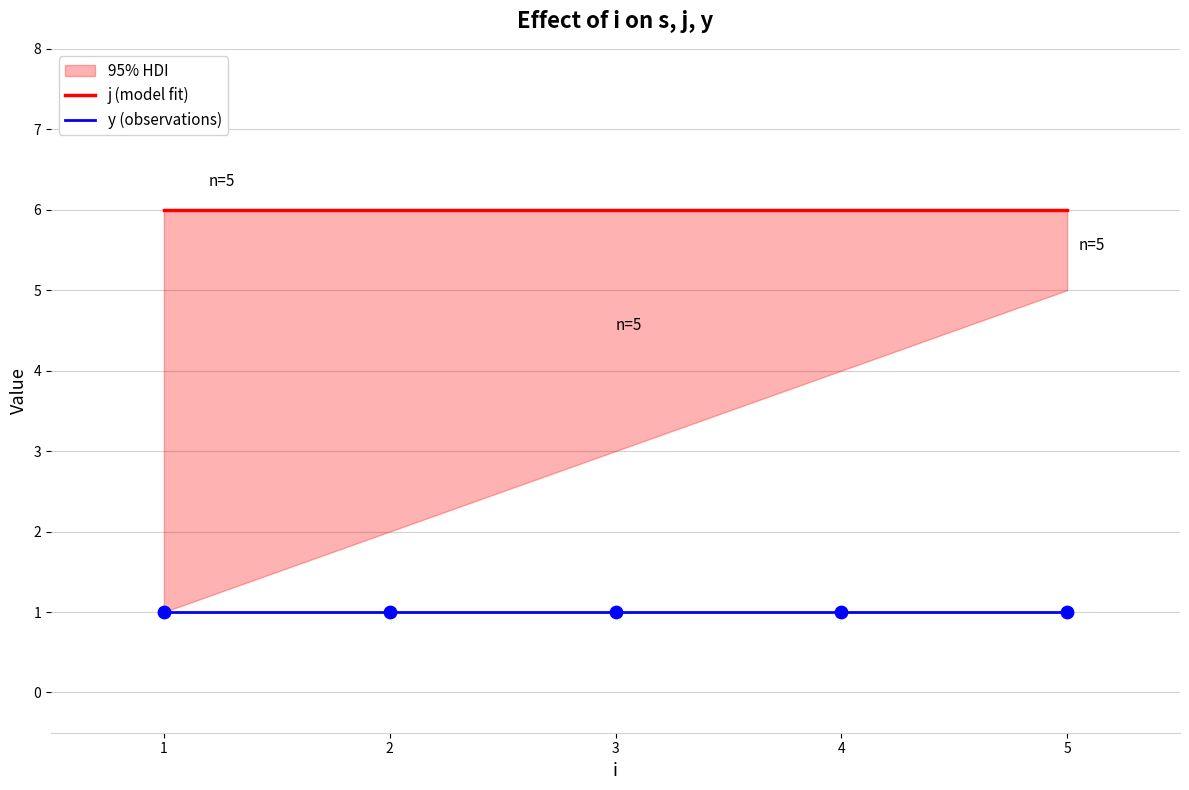

What is the total value across all series at 3?

7